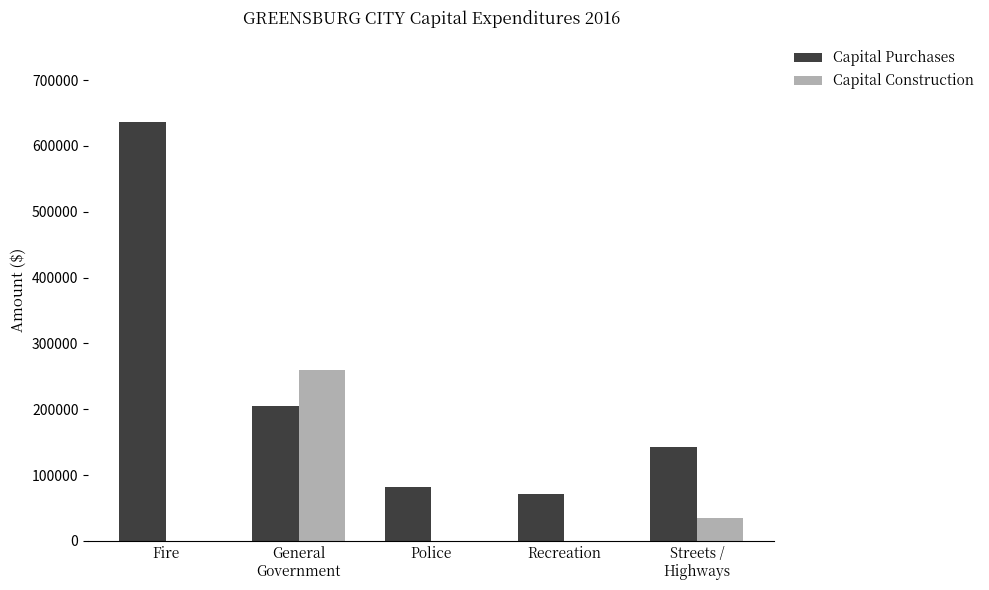

Reading right to left, transcribe all the data shown in this chart.

Capital Purchases: Streets /
Highways=142730	Recreation=71492	Police=81621	General
Government=205162	Fire=636635
Capital Construction: Streets /
Highways=34489	Recreation=0	Police=0	General
Government=260206	Fire=0